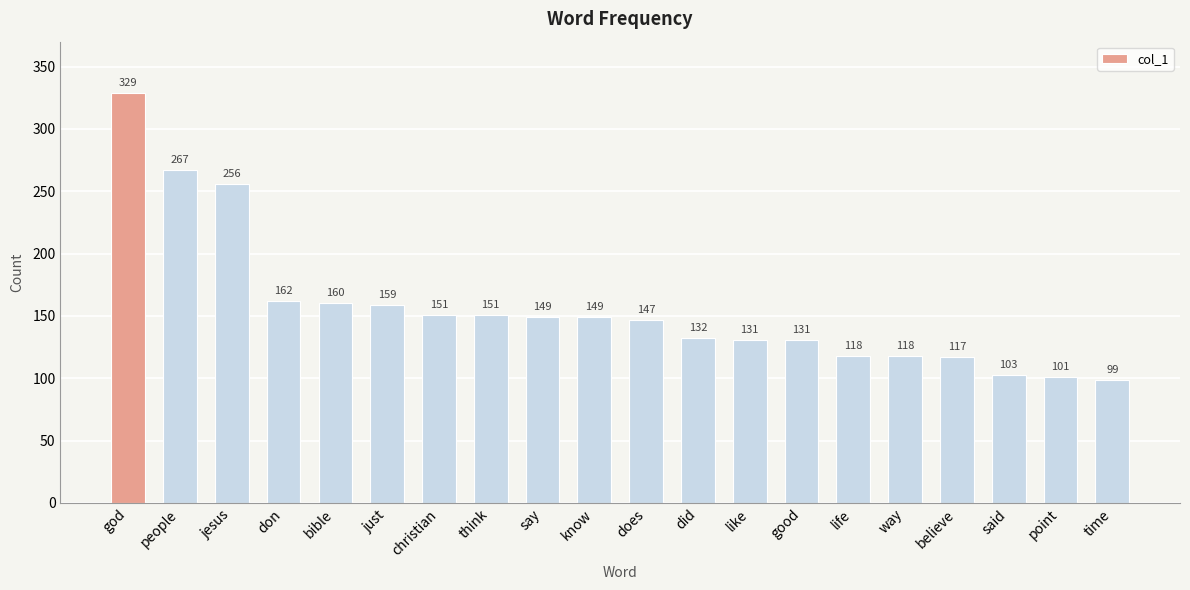

Reading right to left, what are all the values shown in this chart?

time=99	point=101	said=103	believe=117	way=118	life=118	good=131	like=131	did=132	does=147	know=149	say=149	think=151	christian=151	just=159	bible=160	don=162	jesus=256	people=267	god=329